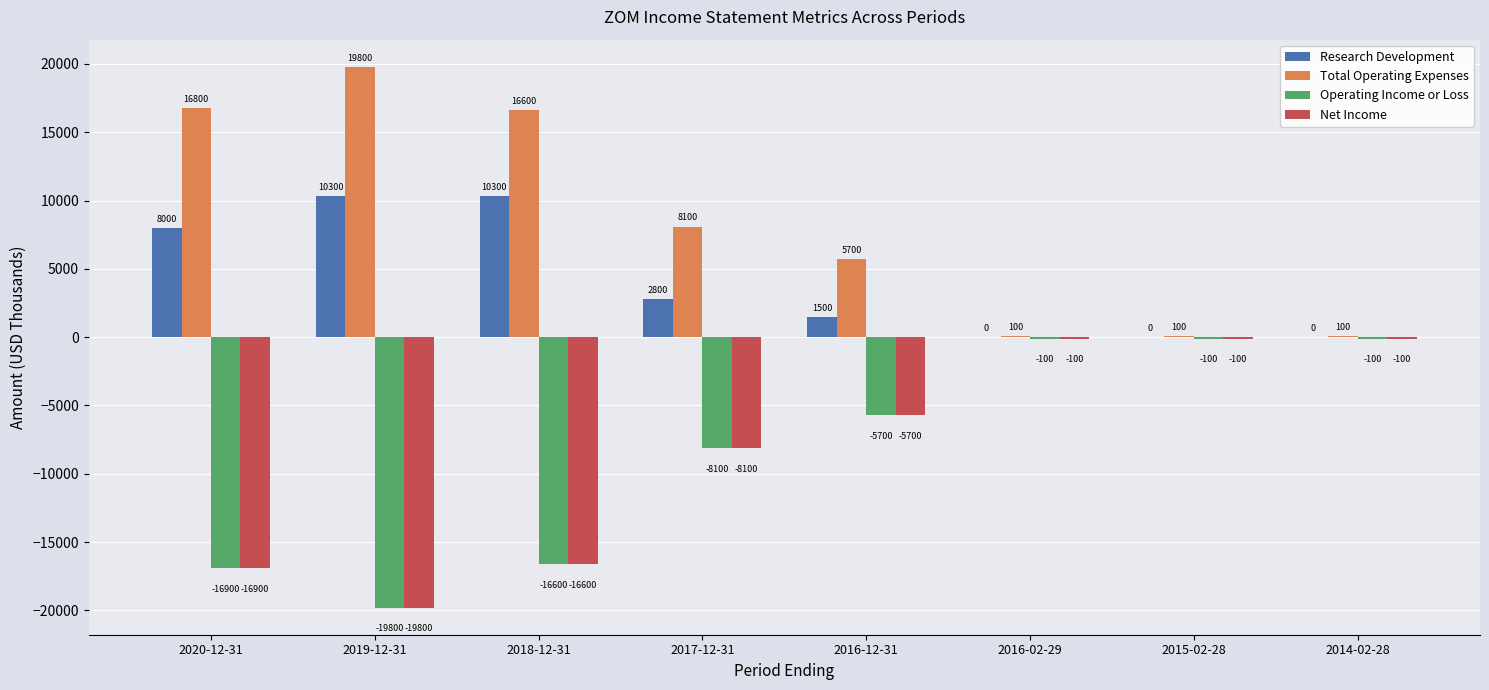

Is it true that Total Operating Expenses equals 9865 at 2020-12-31?

False